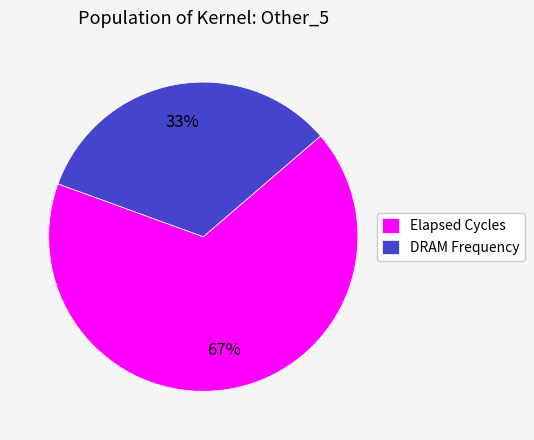

To the nearest percent, what portion does Elapsed Cycles represent?

67%